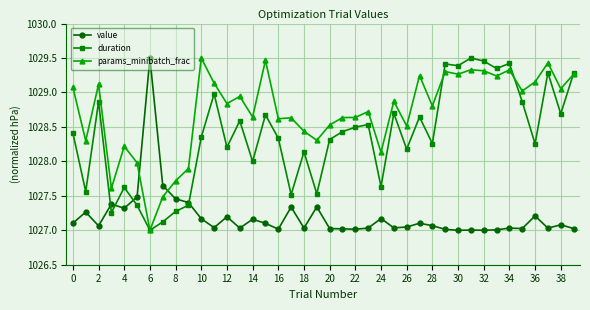

True or false: value and duration cross at least once.

True